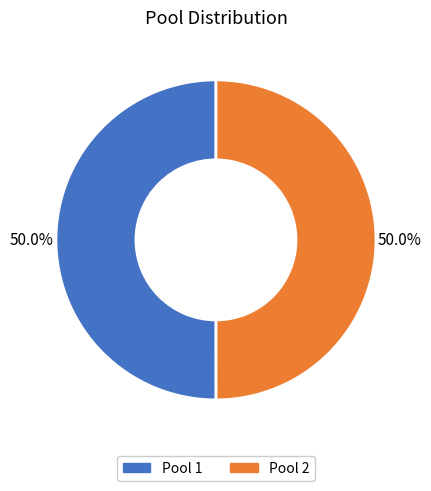

How many slices are in this pie chart?

2